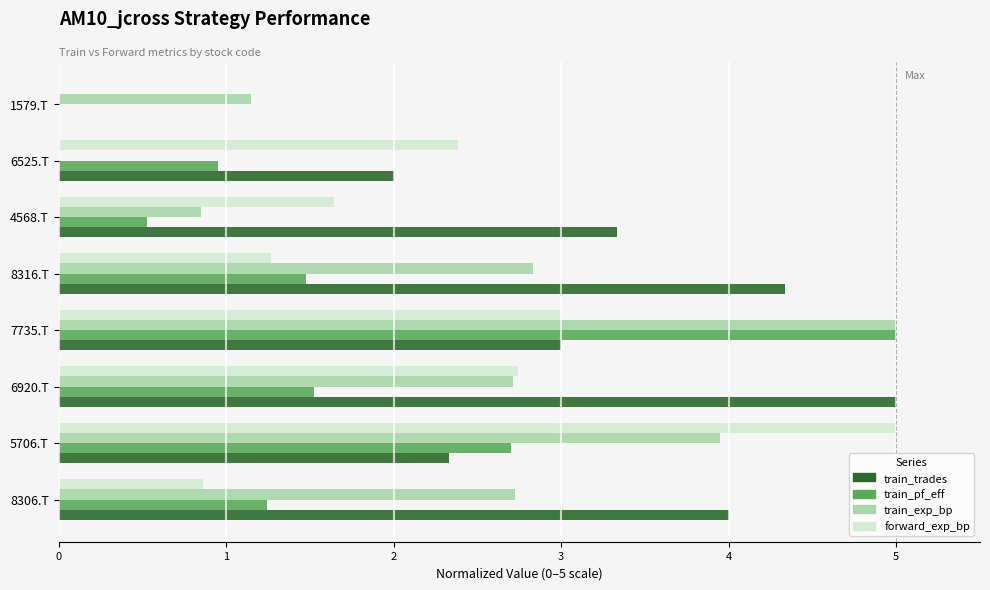

At which label is train_trades closest to 2?

6525.T